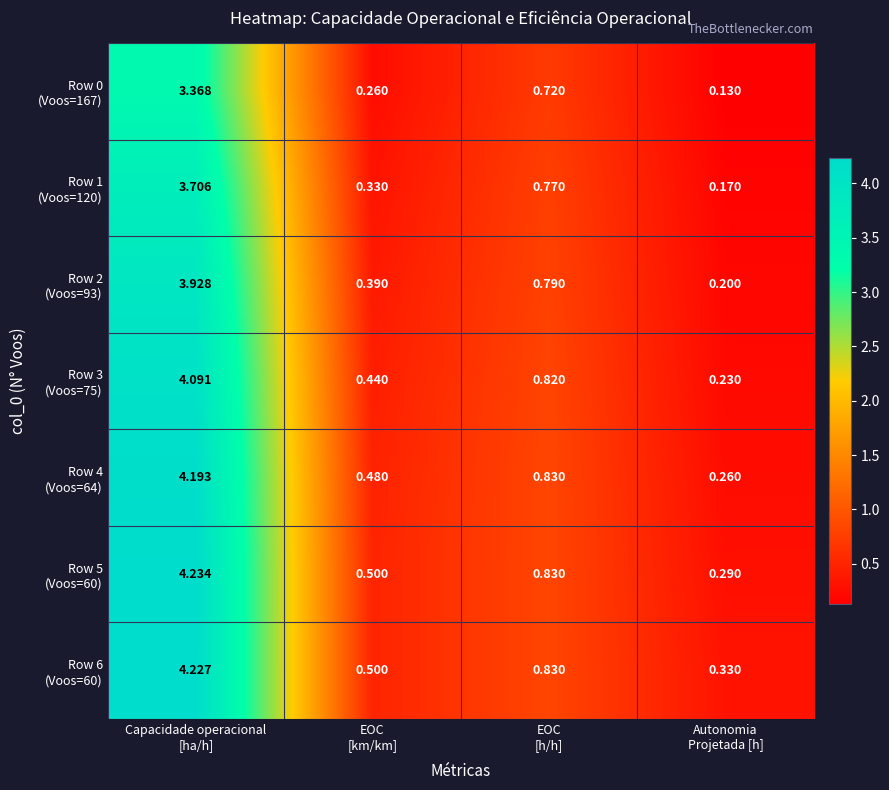

Which has a higher value, Capacidade operacional
[ha/h] or EOC
[km/km]?

Capacidade operacional
[ha/h]